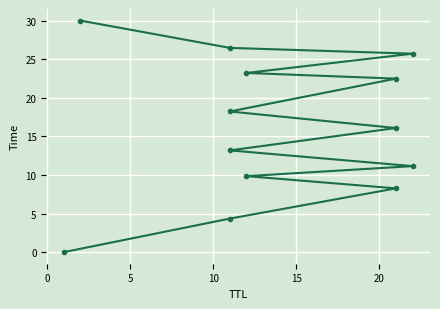

What is the difference between the second highest and second lowest values?

22.1